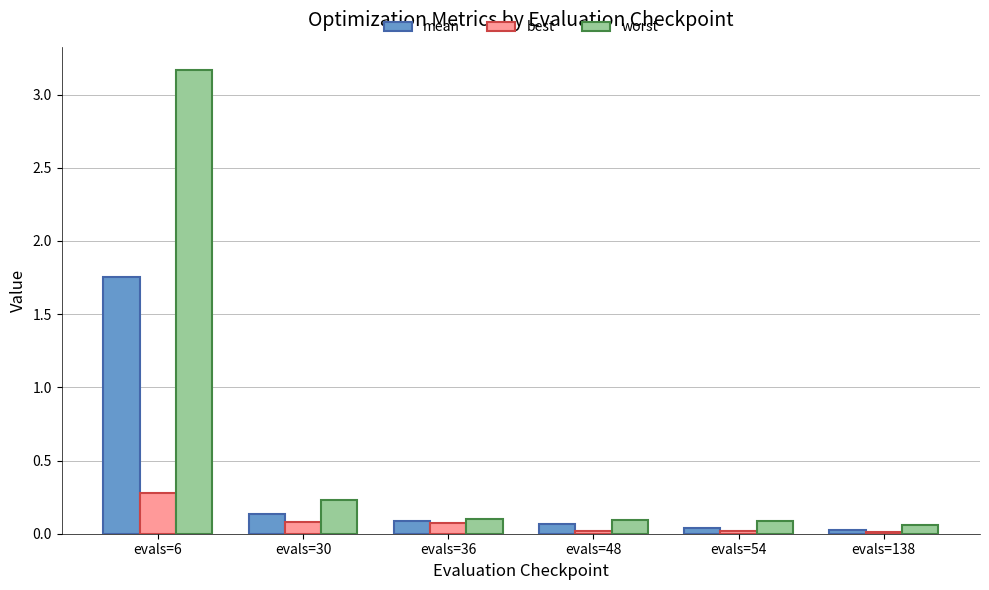

Rank the series by their maximum value, from lowest to highest.

best, mean, worst